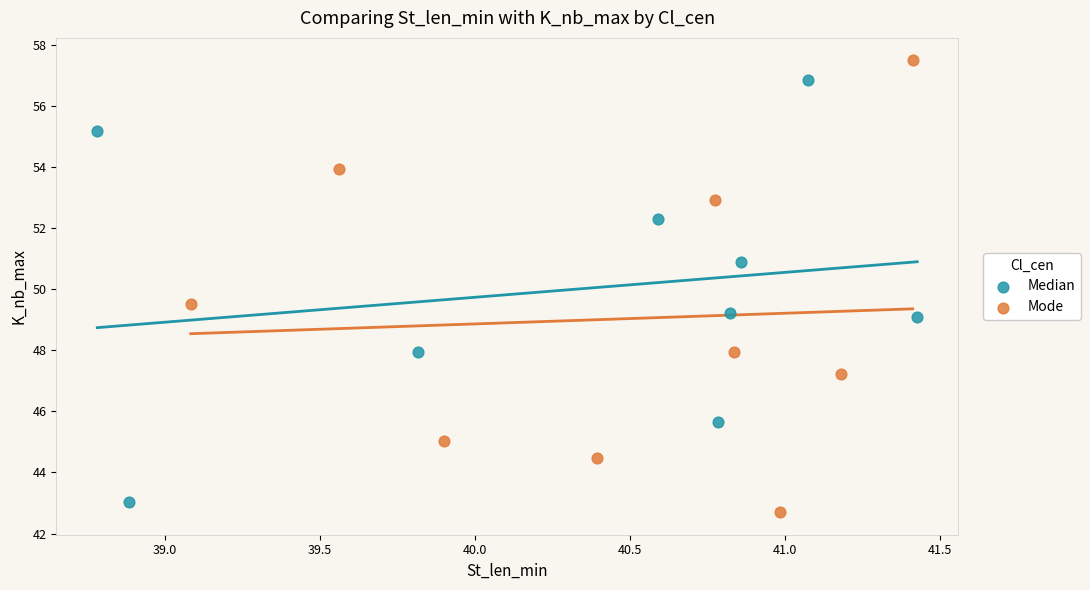

Which series has the largest Y range (max minus min)?

Mode